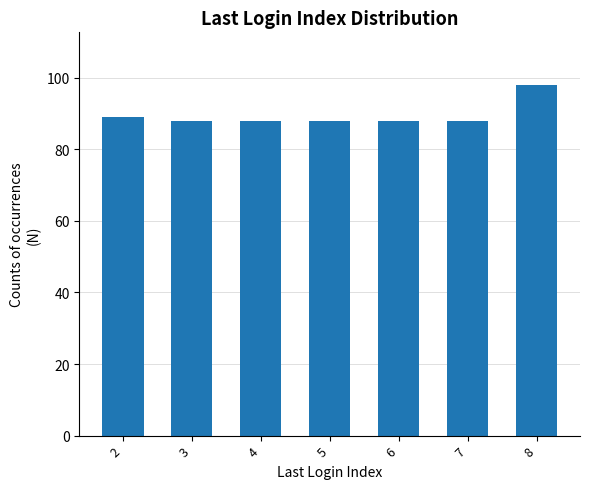

Is it true that the value at 5 is 88?

True